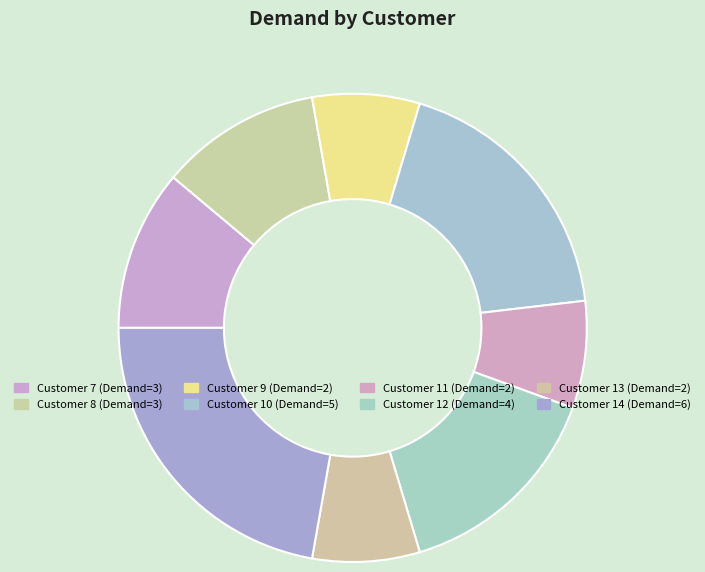

Count the number of slices in the pie.

8